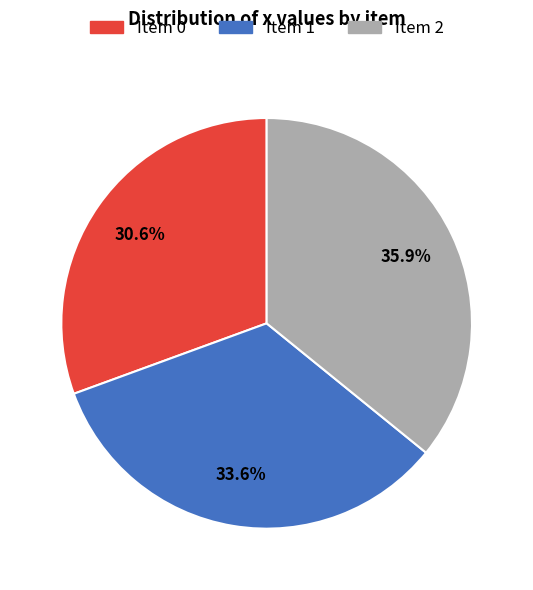

Approximately how many times larger is the value at Item 2 compared to Item 0?

1.2